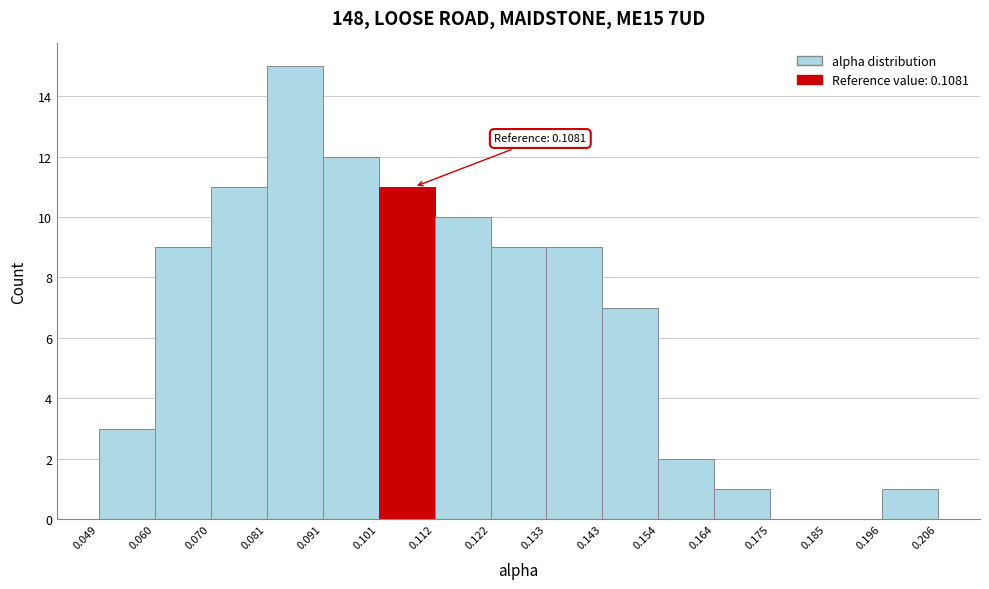

Over which range of the x-axis is the bar tallest?

0.081 to 0.091